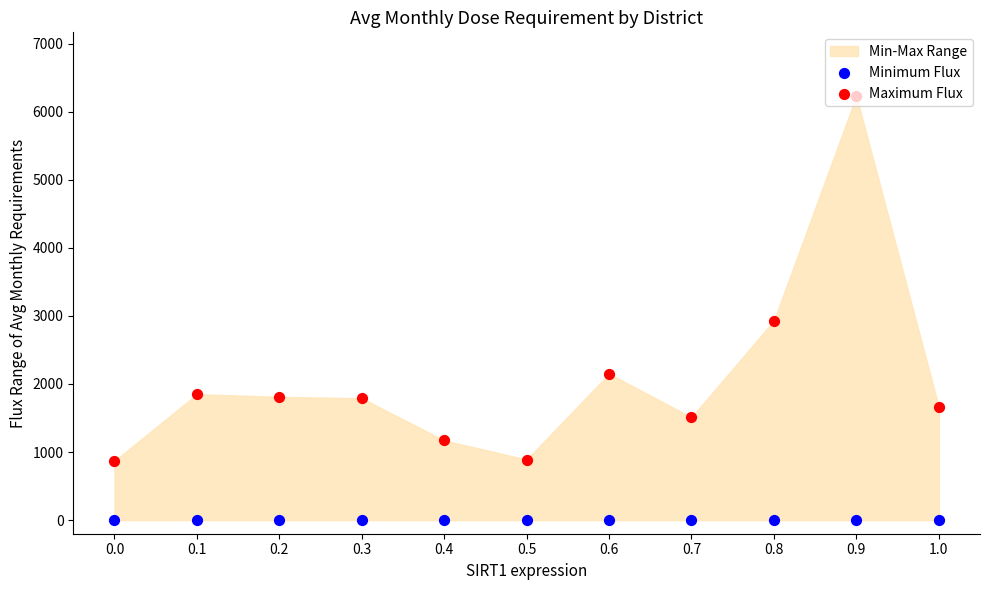

Which series has the largest Y range (max minus min)?

Maximum Flux